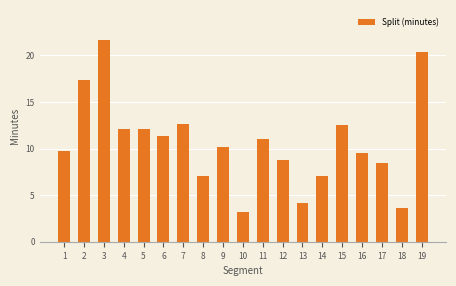

How many bars are there in total?

19